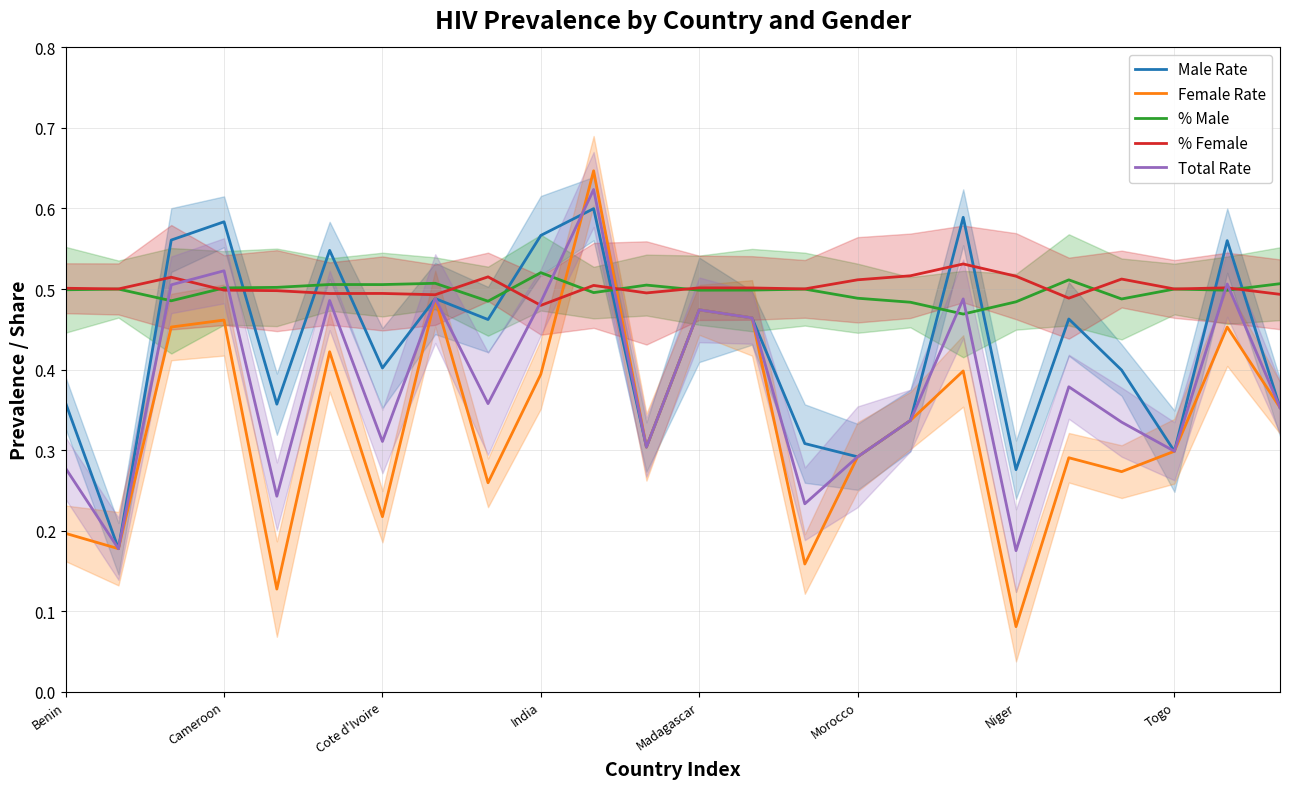

At which category is the sum across all series the highest?

10